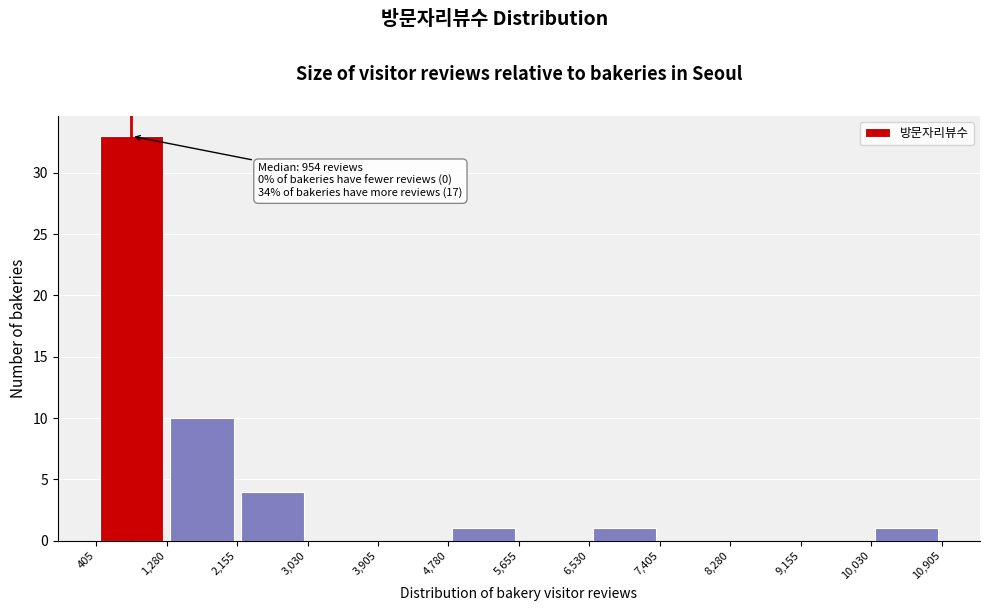

Which range on the x-axis has the tallest bar?

405 to 1,280